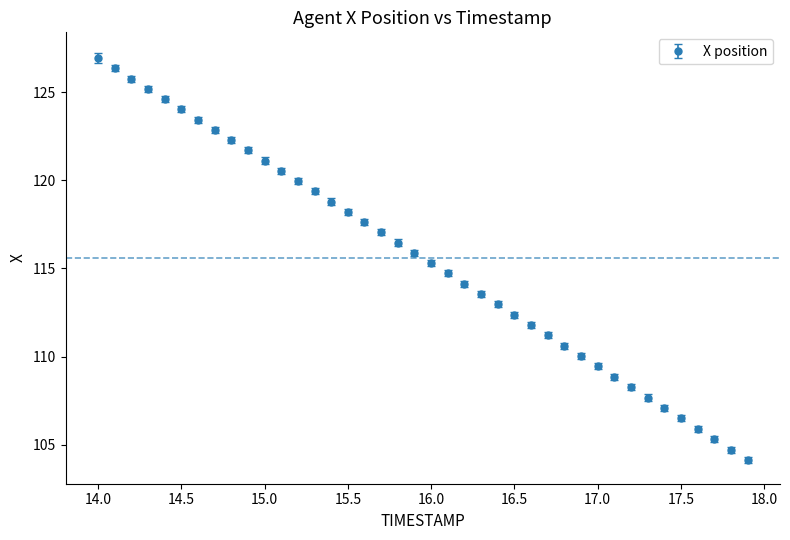

What is the maximum value shown in the chart?

126.9